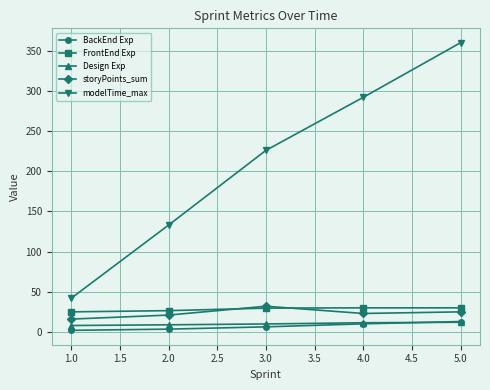

What is the label of the 2nd point from the left?

2.0